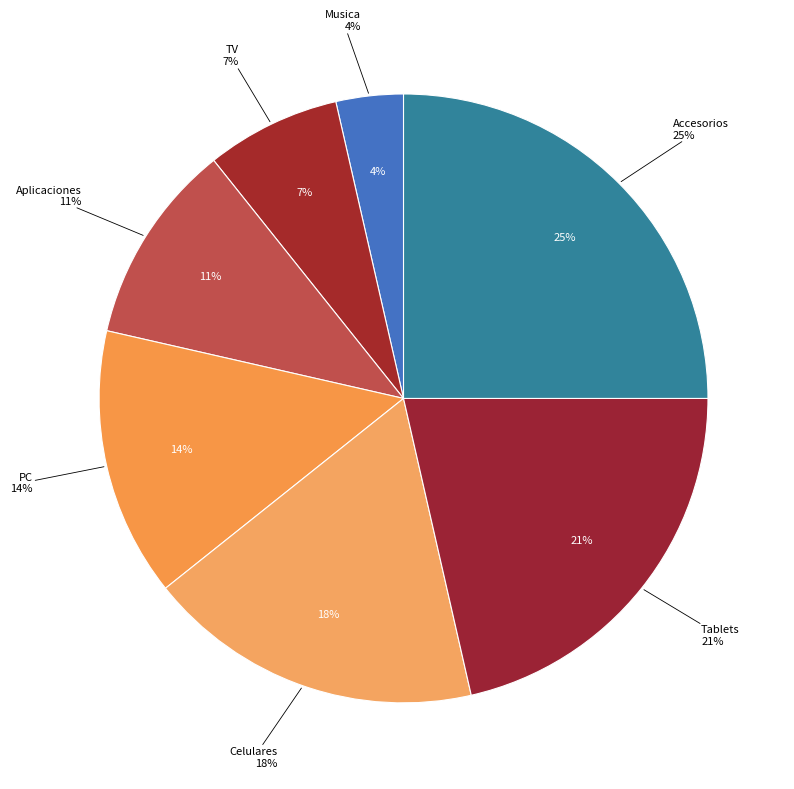

What is the smallest slice in the pie chart?

Musica